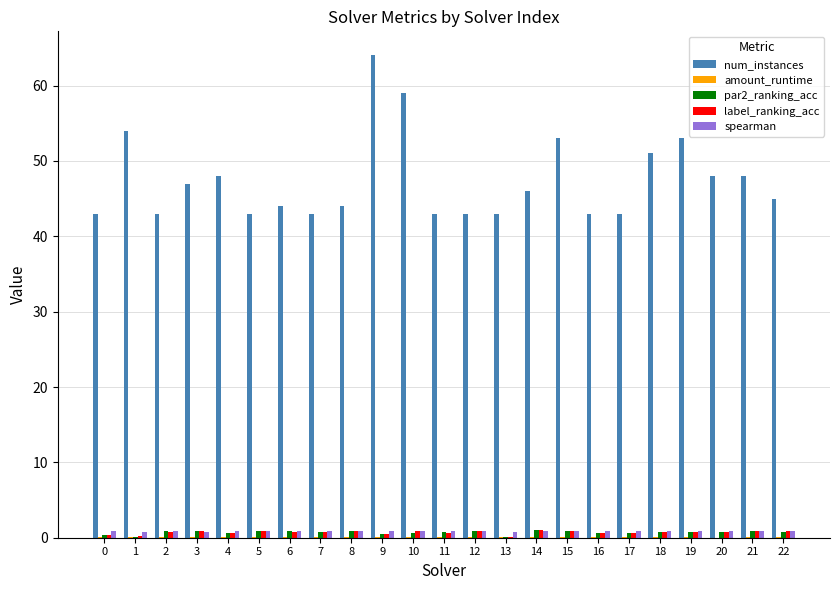

Is it true that label_ranking_acc equals 0.7 at 11?

True